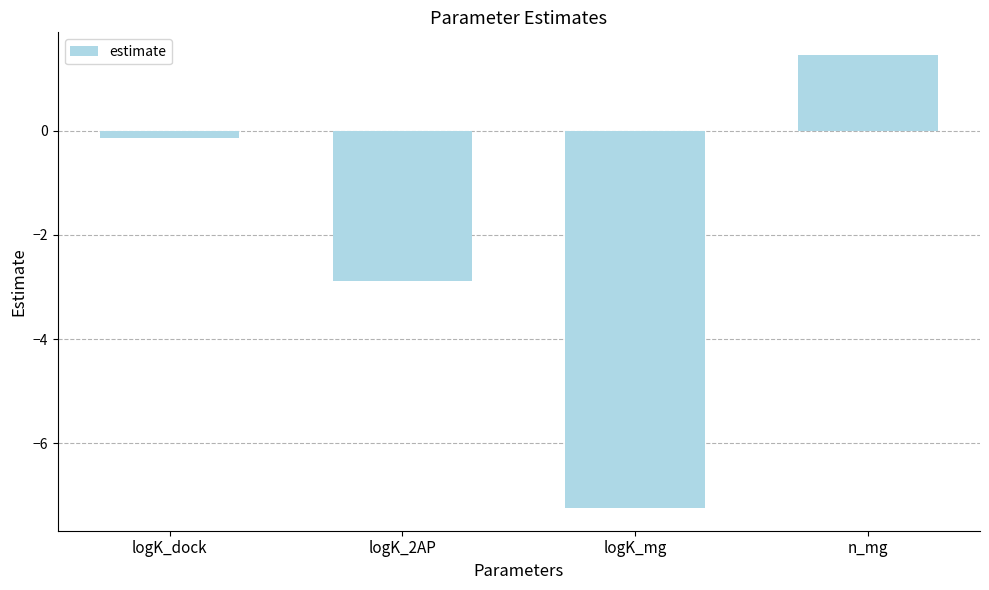

What is the difference between the maximum and minimum values?

8.7